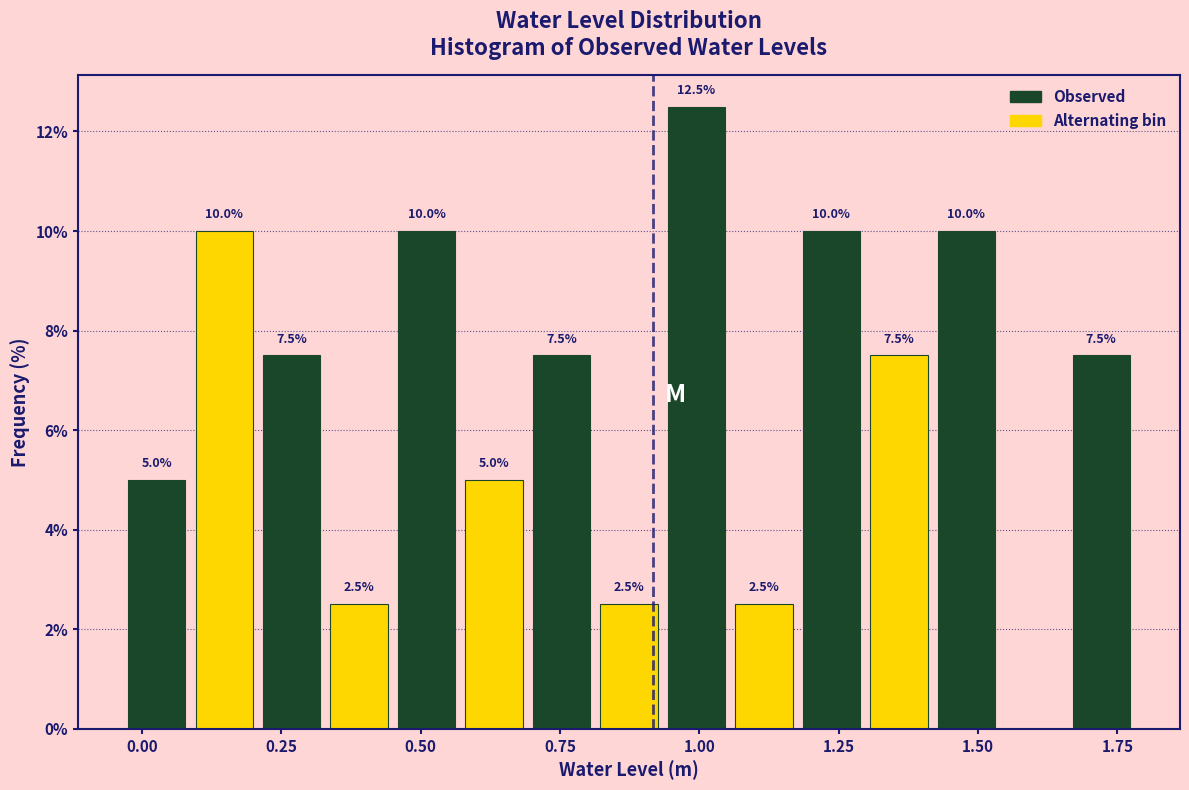

Around what value on the x-axis is the tallest bar? Give the approximate position of its centre, as read against the axis.

1.00